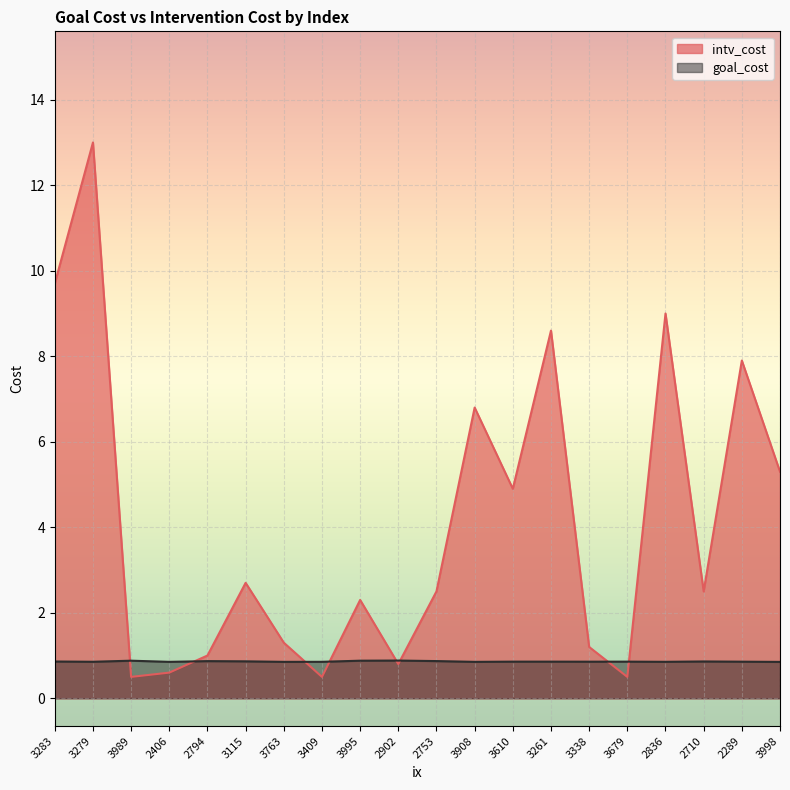

Reading right to left, transcribe all the data shown in this chart.

intv_cost: 3998=5.3	2289=7.9	2710=2.5	2836=9.0	3679=0.5	3338=1.2	3261=8.6	3610=4.9	3908=6.8	2753=2.5	2902=0.8	3995=2.3	3409=0.5	3763=1.3	3115=2.7	2794=1.0	2406=0.6	3989=0.5	3279=13.0	3283=9.7
goal_cost: 3998=0.9	2289=0.9	2710=0.9	2836=0.9	3679=0.9	3338=0.9	3261=0.9	3610=0.9	3908=0.9	2753=0.9	2902=0.9	3995=0.9	3409=0.9	3763=0.9	3115=0.9	2794=0.9	2406=0.9	3989=0.9	3279=0.9	3283=0.9